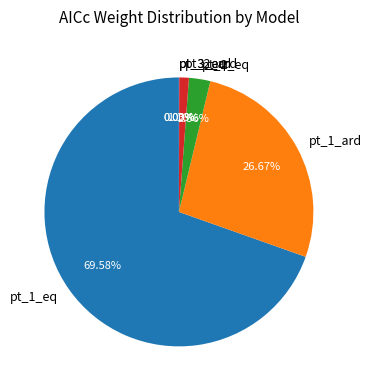

Between pt_2_eq and pt_1_eq, which is larger?

pt_1_eq